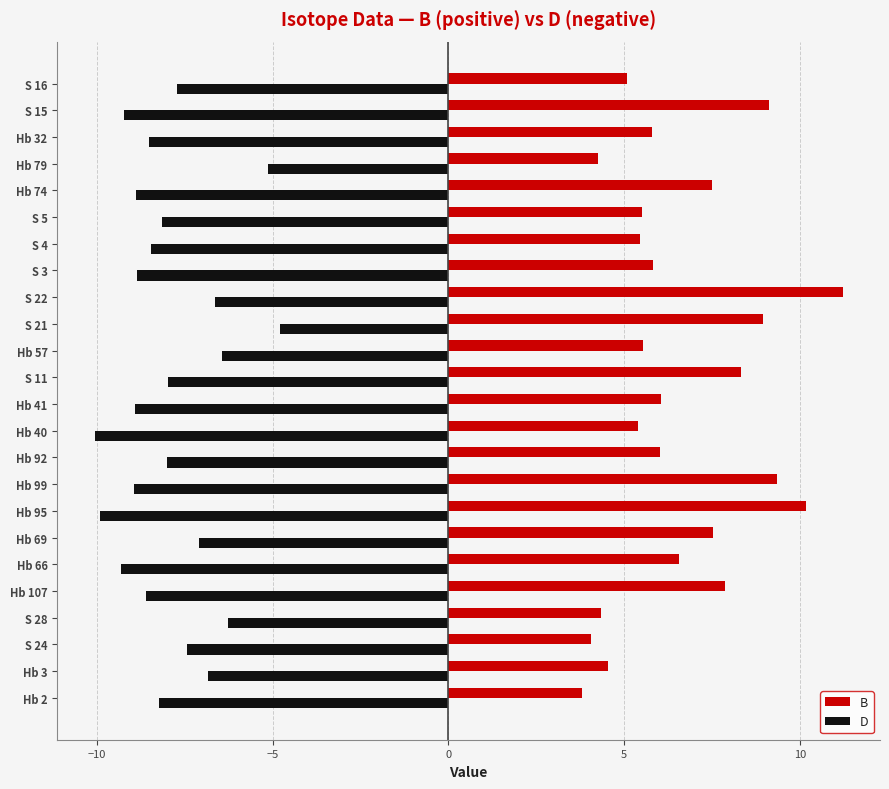

Which series has the largest total across all categories?

B